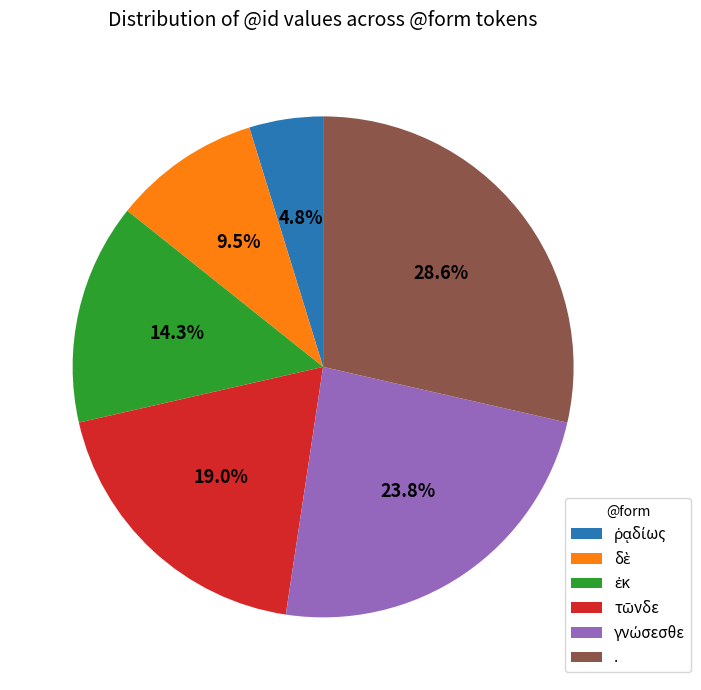

What is the largest slice in the pie chart?

.